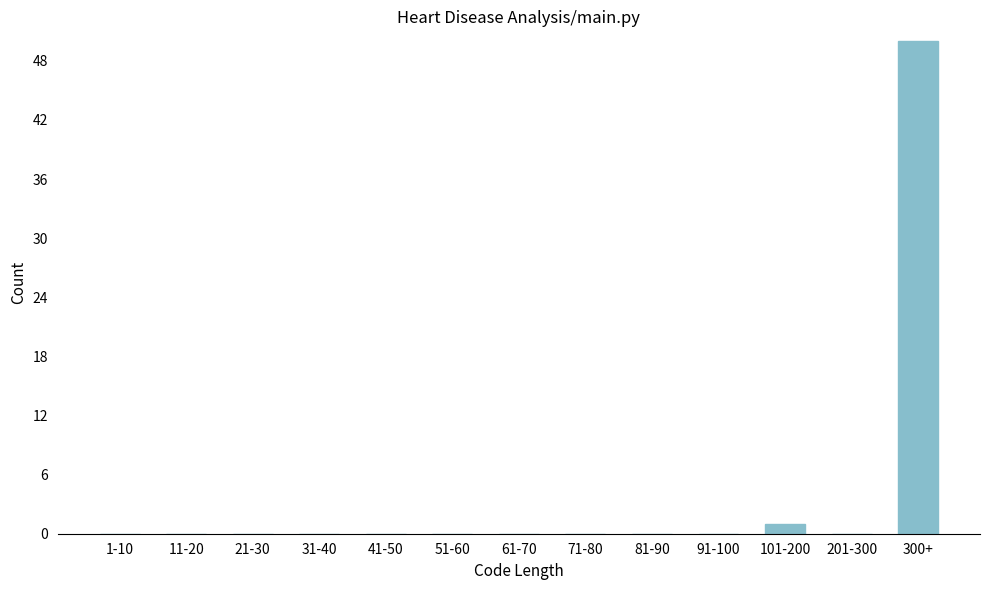

Reading right to left, extract all data points from this chart.

300+=50	201-300=0	101-200=1	91-100=0	81-90=0	71-80=0	61-70=0	51-60=0	41-50=0	31-40=0	21-30=0	11-20=0	1-10=0